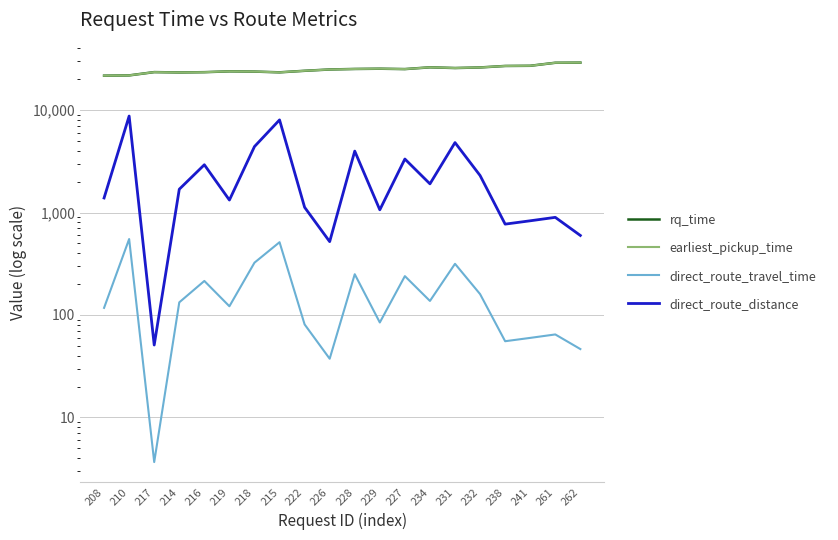

How many values in the rq_time series are below 25093?

10